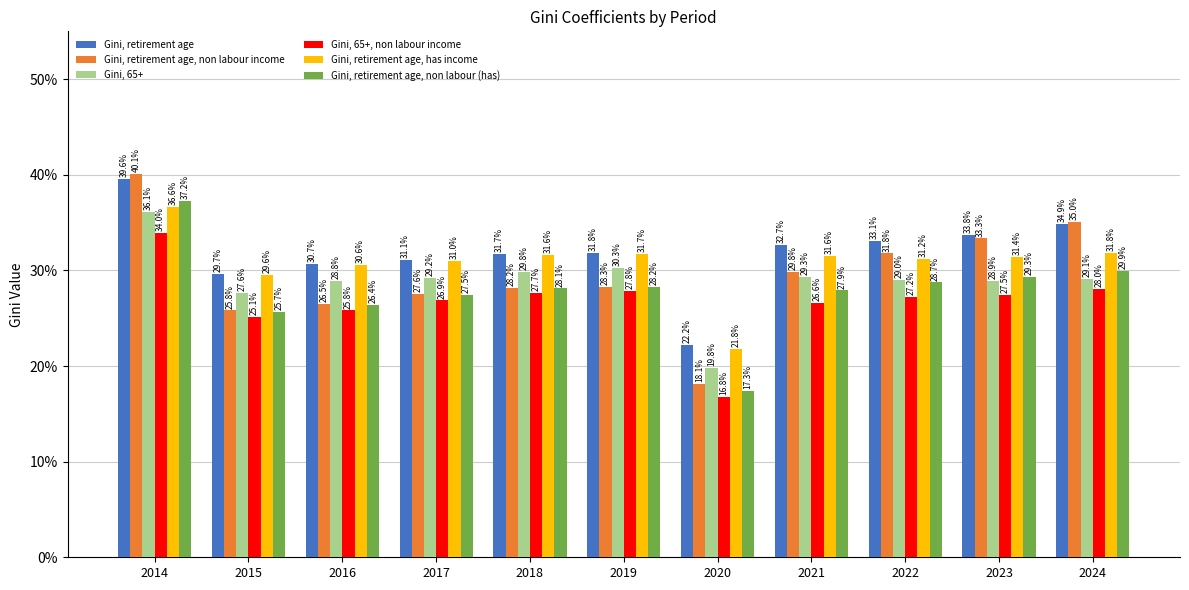

Does the chart contain any negative values?

No